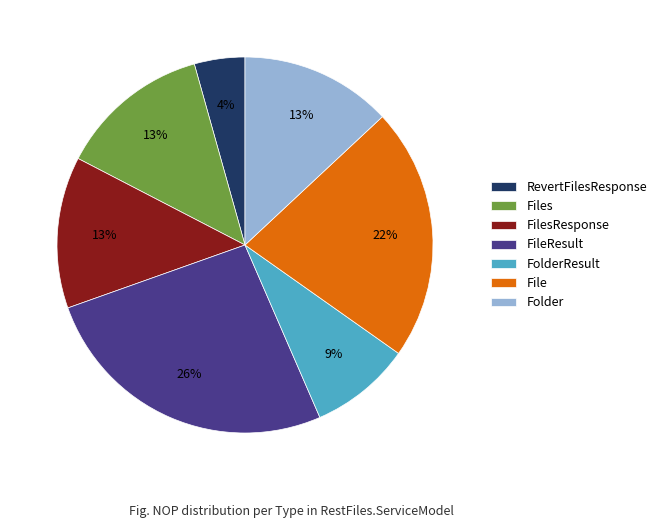

To the nearest percent, what is the combined percentage of Files and RevertFilesResponse?

17%